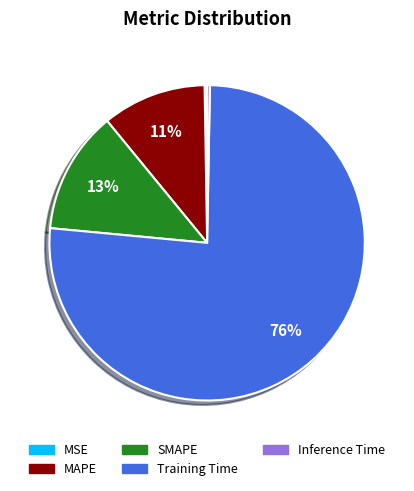

The MAPE slice represents 11% of the pie. True or false?

True